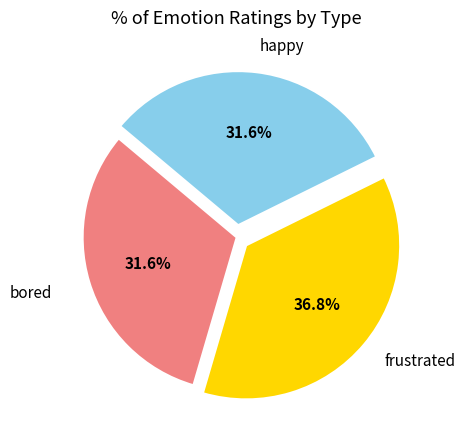

To the nearest percent, what is the combined percentage of bored and happy?

63%